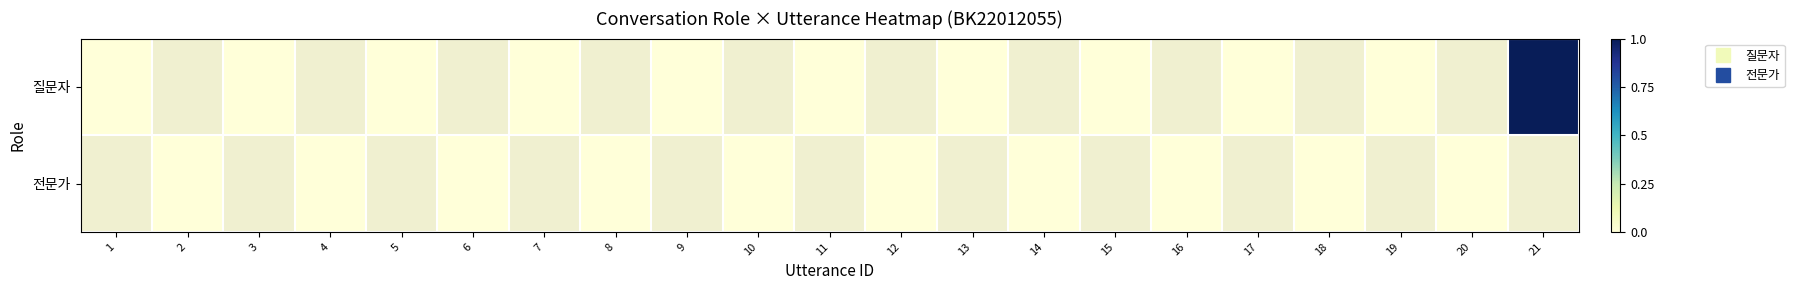

Reading left to right, extract all data points from this chart.

질문자: 1=0.0	2=-0.1	3=0.0	4=-0.1	5=0.0	6=-0.1	7=0.0	8=-0.1	9=0.0	10=-0.1	11=0.0	12=-0.1	13=0.0	14=-0.1	15=0.0	16=-0.1	17=0.0	18=-0.1	19=0.0	20=-0.1	21=1.0
전문가: 1=-0.1	2=0.0	3=-0.1	4=0.0	5=-0.1	6=0.0	7=-0.1	8=0.0	9=-0.1	10=0.0	11=-0.1	12=0.0	13=-0.1	14=0.0	15=-0.1	16=0.0	17=-0.1	18=0.0	19=-0.1	20=0.0	21=-0.1